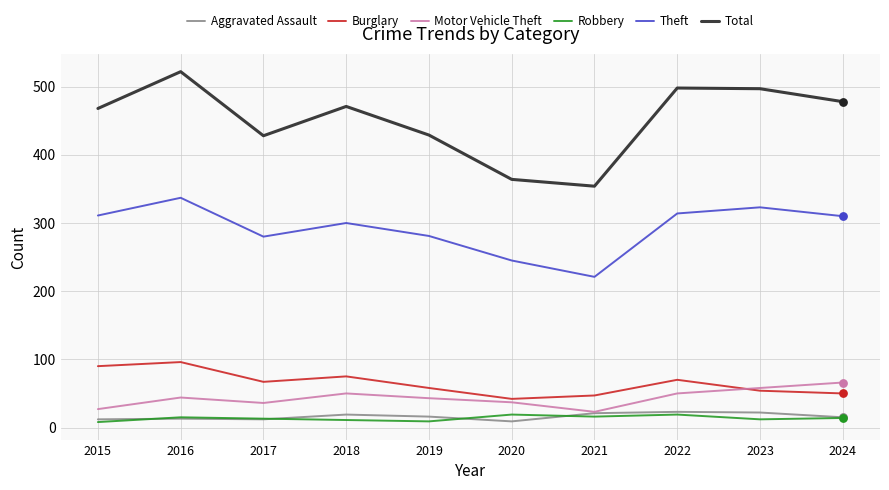

Which series has the widest spread of values?

Total